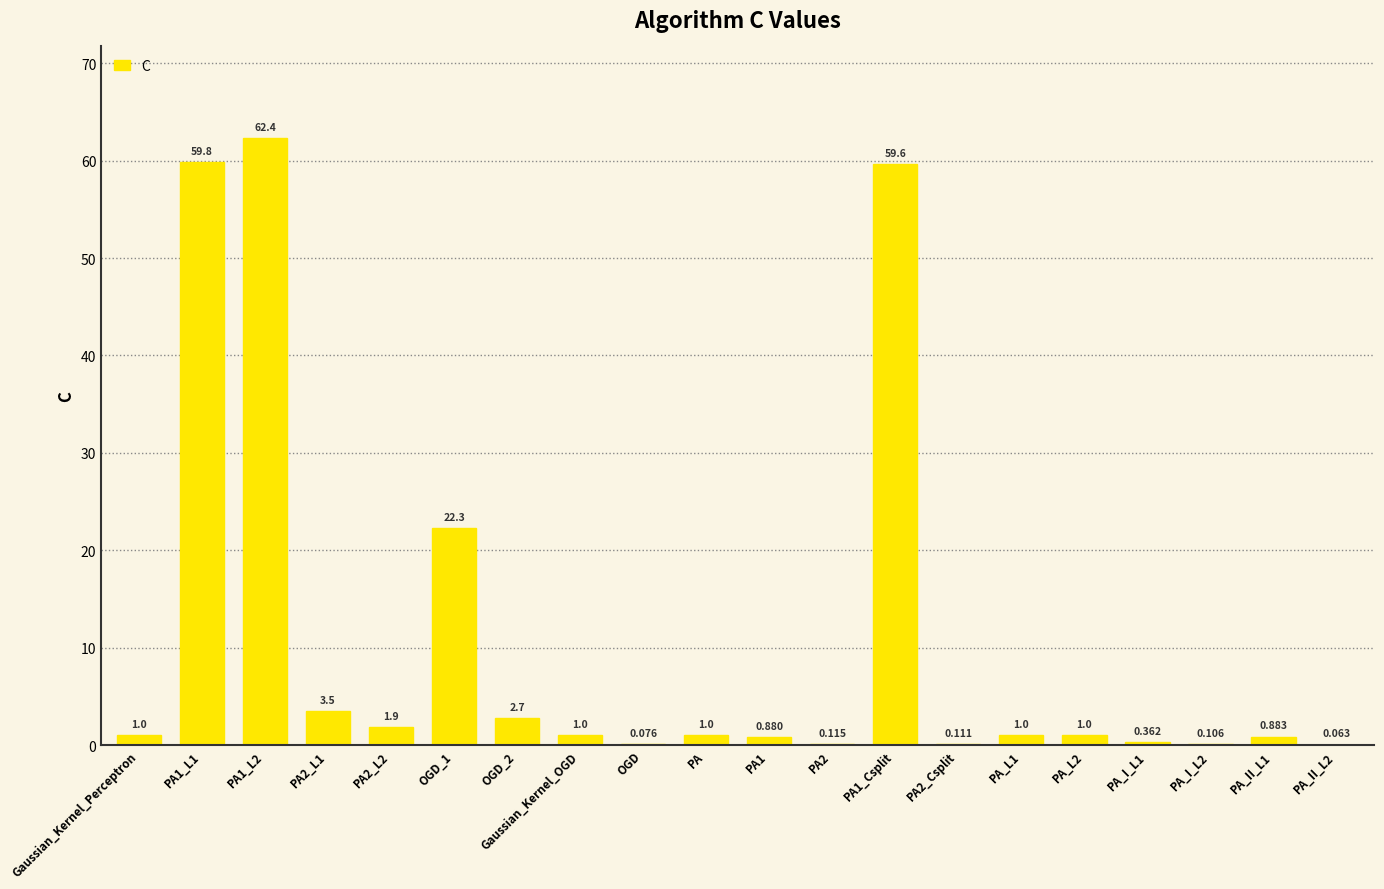

Which has a higher value, PA_I_L2 or PA2_L1?

PA2_L1